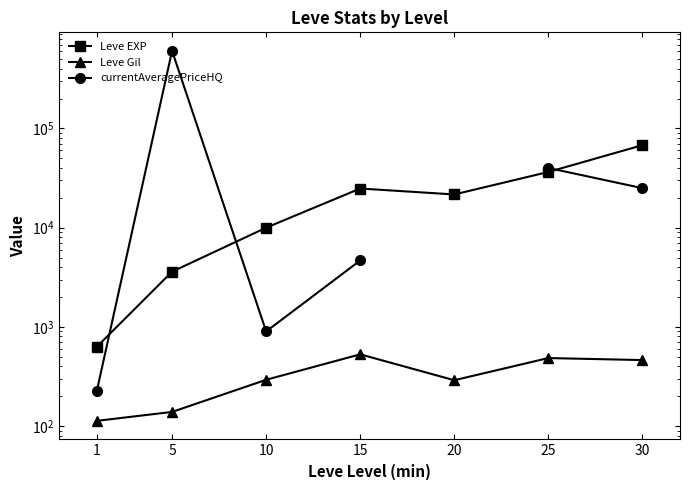

How many values in the Leve Gil series are below 293?

3